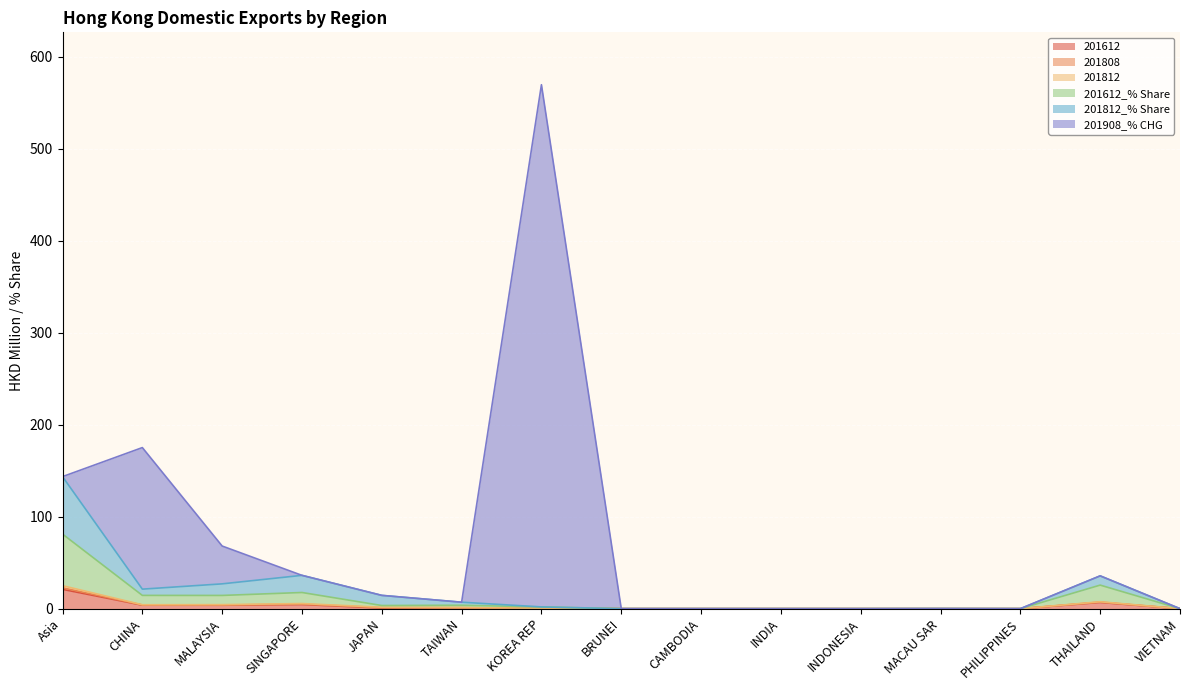

Which label corresponds to the smallest value in the chart?

BRUNEI